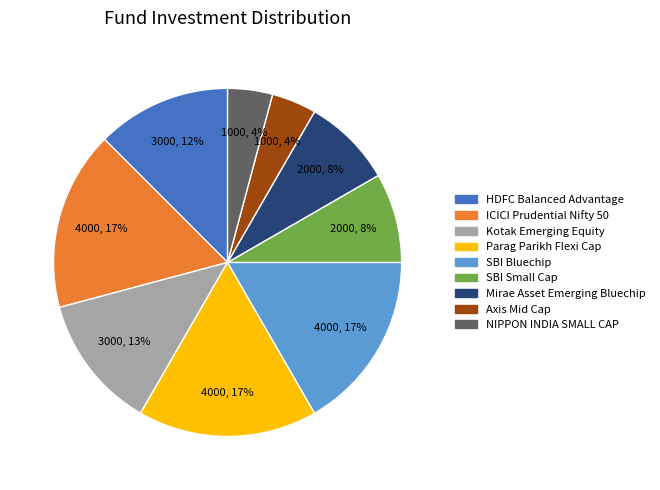

How many slices are in this pie chart?

9